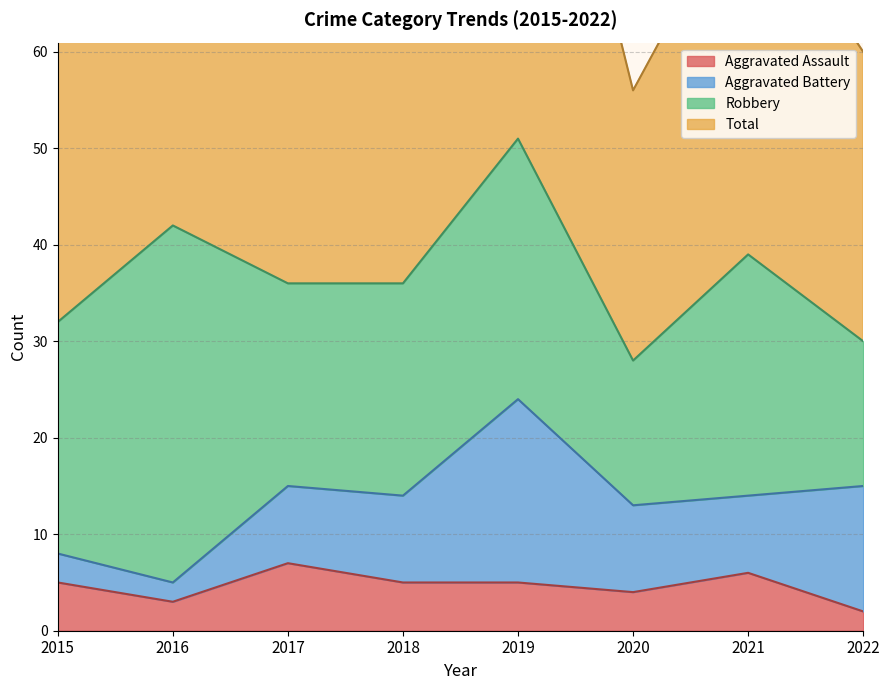

True or false: Aggravated Assault has a value of 5 at 2016.

False